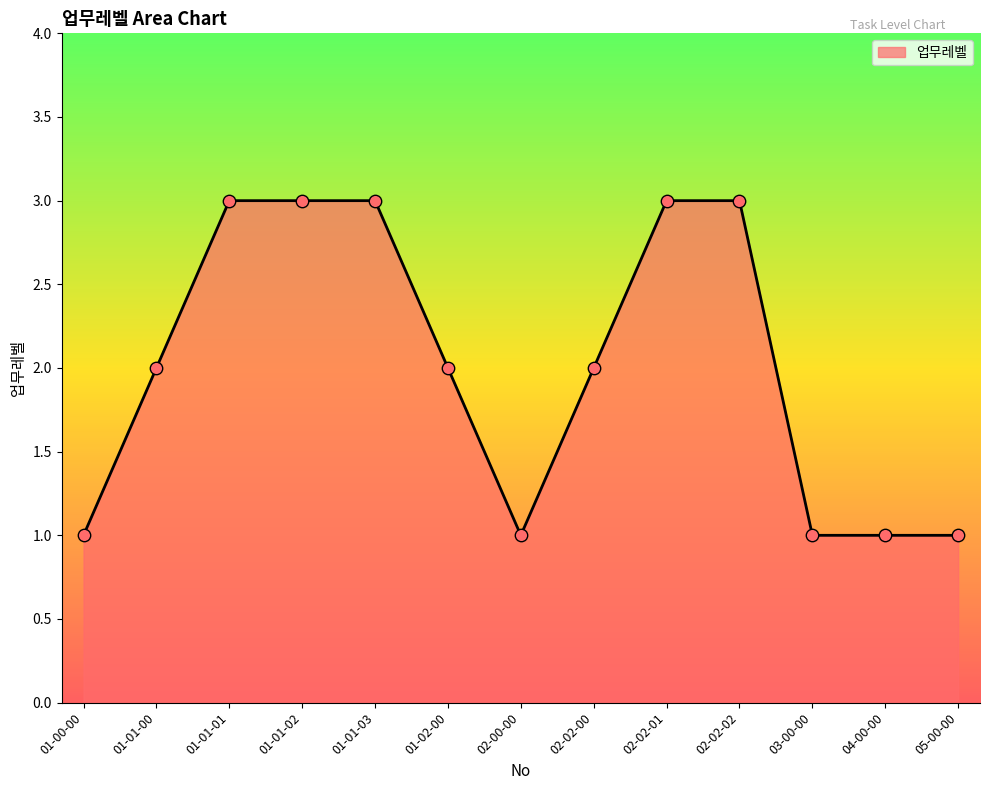

Approximately how many times larger is the value at 05-00-00 compared to 01-01-00?

0.5